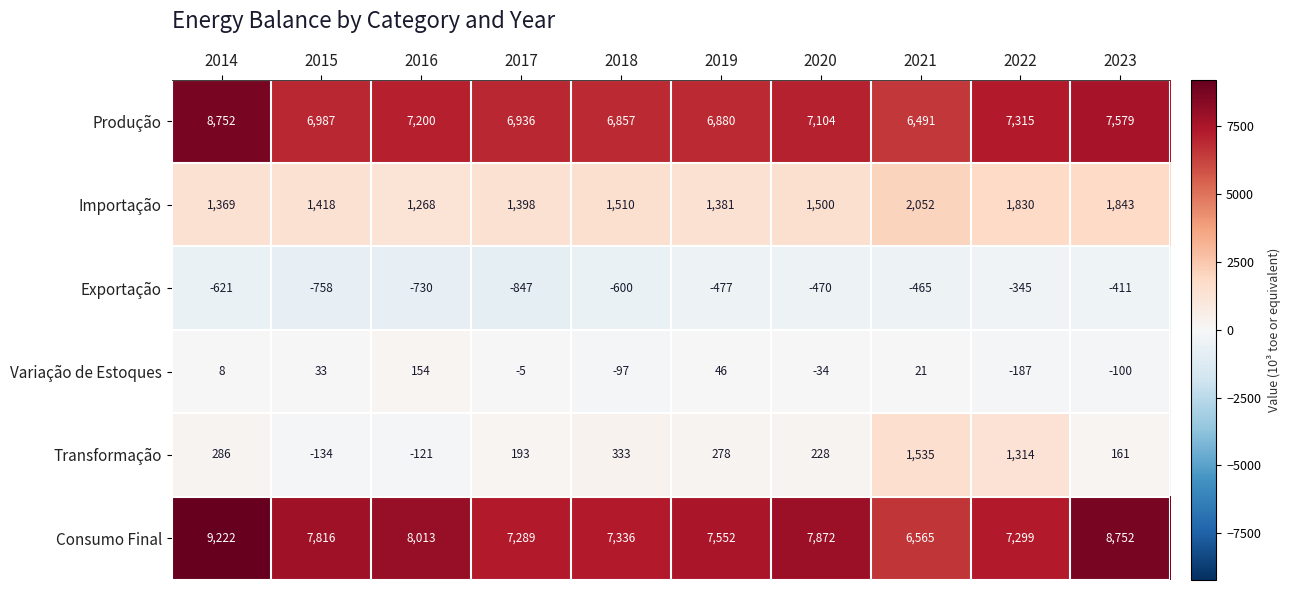

Which series has the largest total across all categories?

Consumo Final